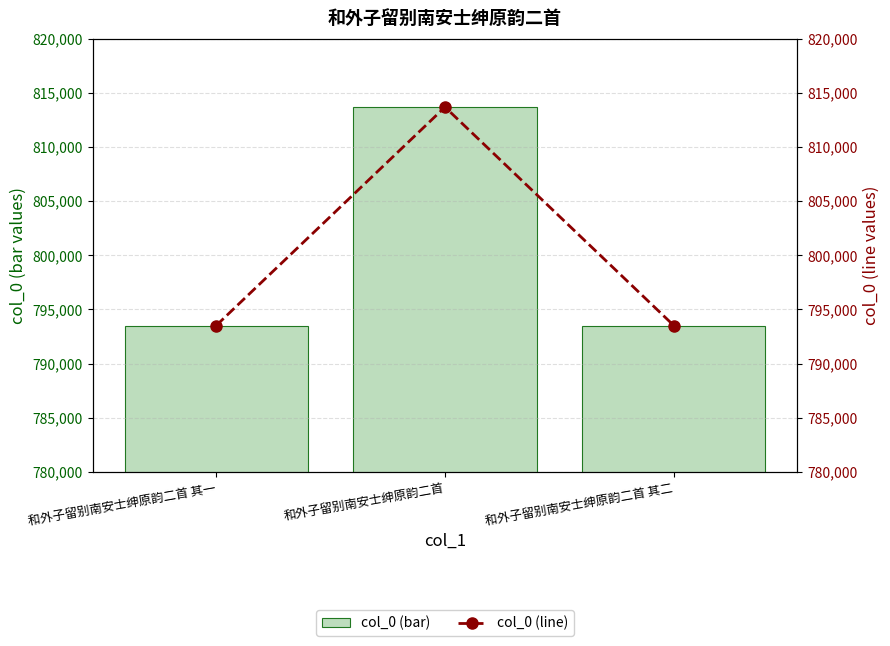

What is the label of the 1st bar from the left?

和外子留别南安士绅原韵二首 其一